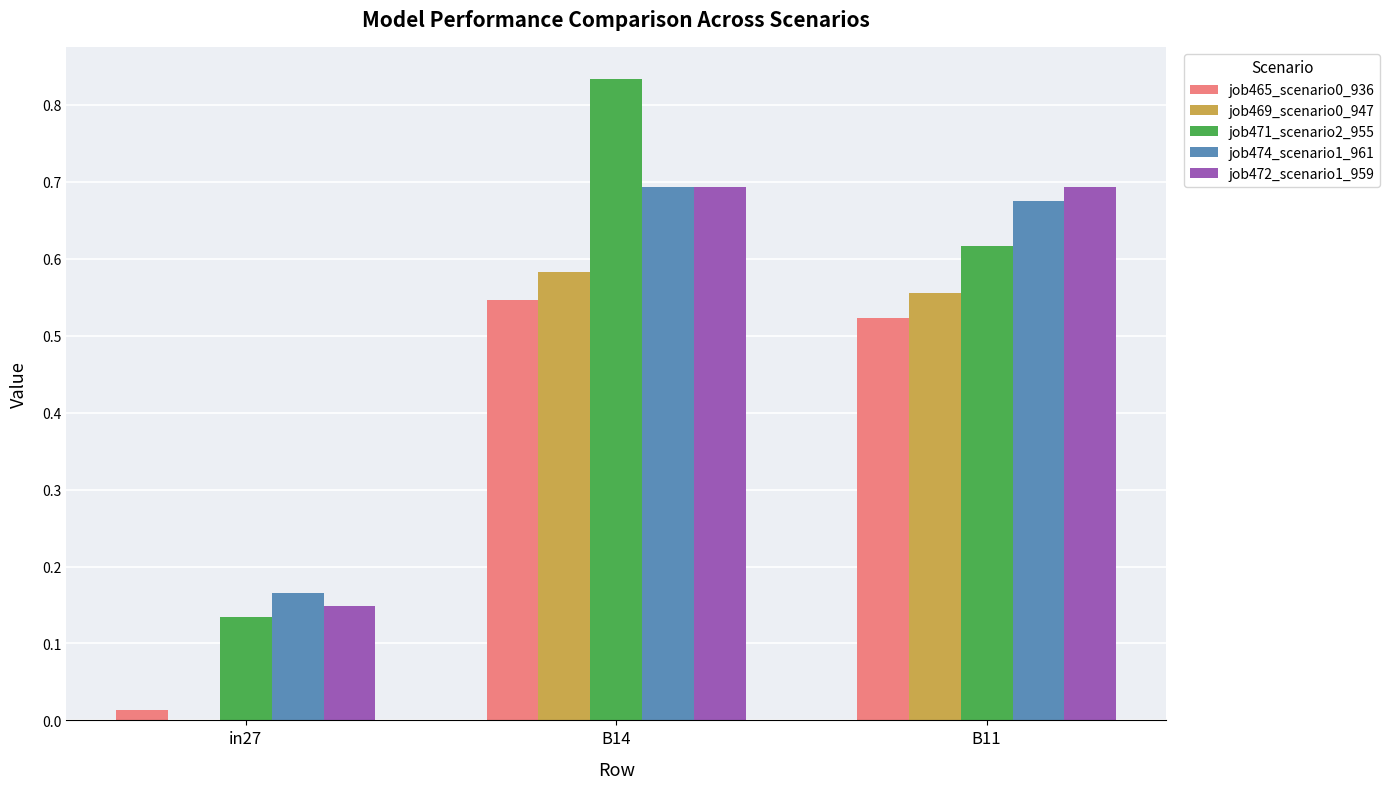

Is it true that job474_scenario1_961 equals 1.1 at B11?

False